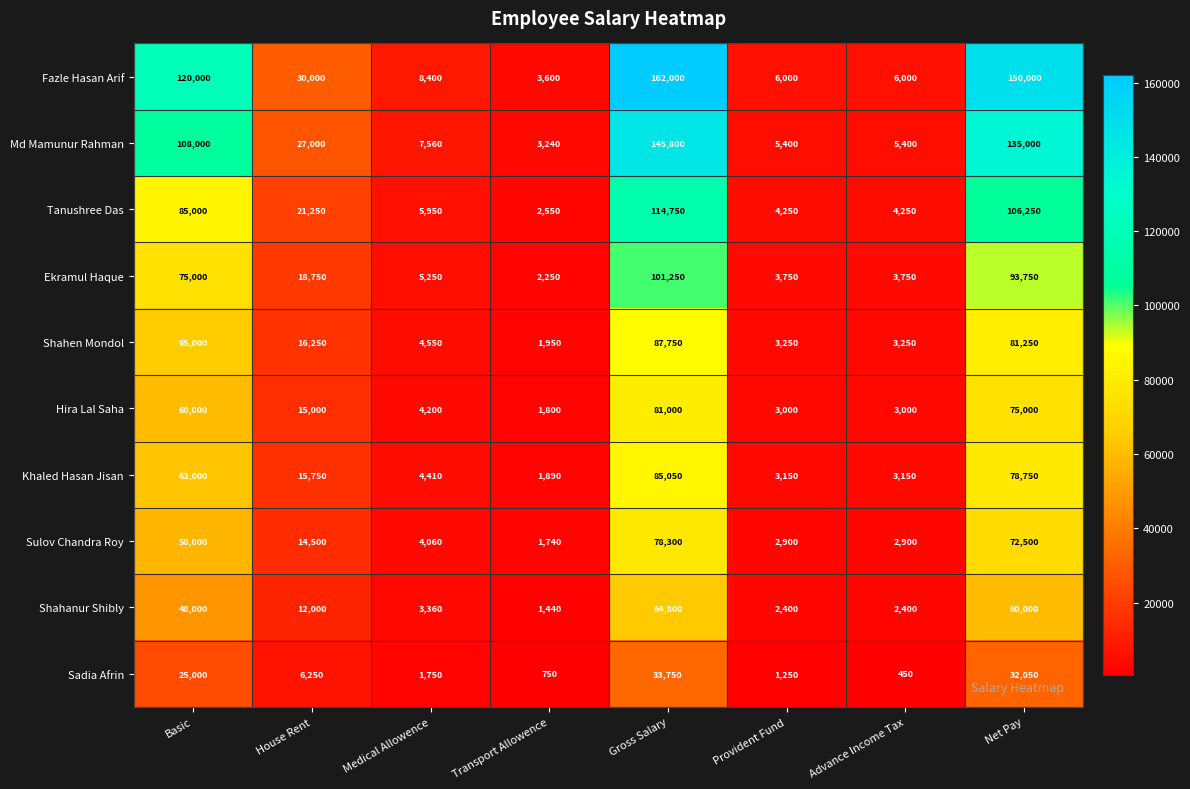

What is the sum of the Hira Lal Saha values at House Rent and Gross Salary?

96000